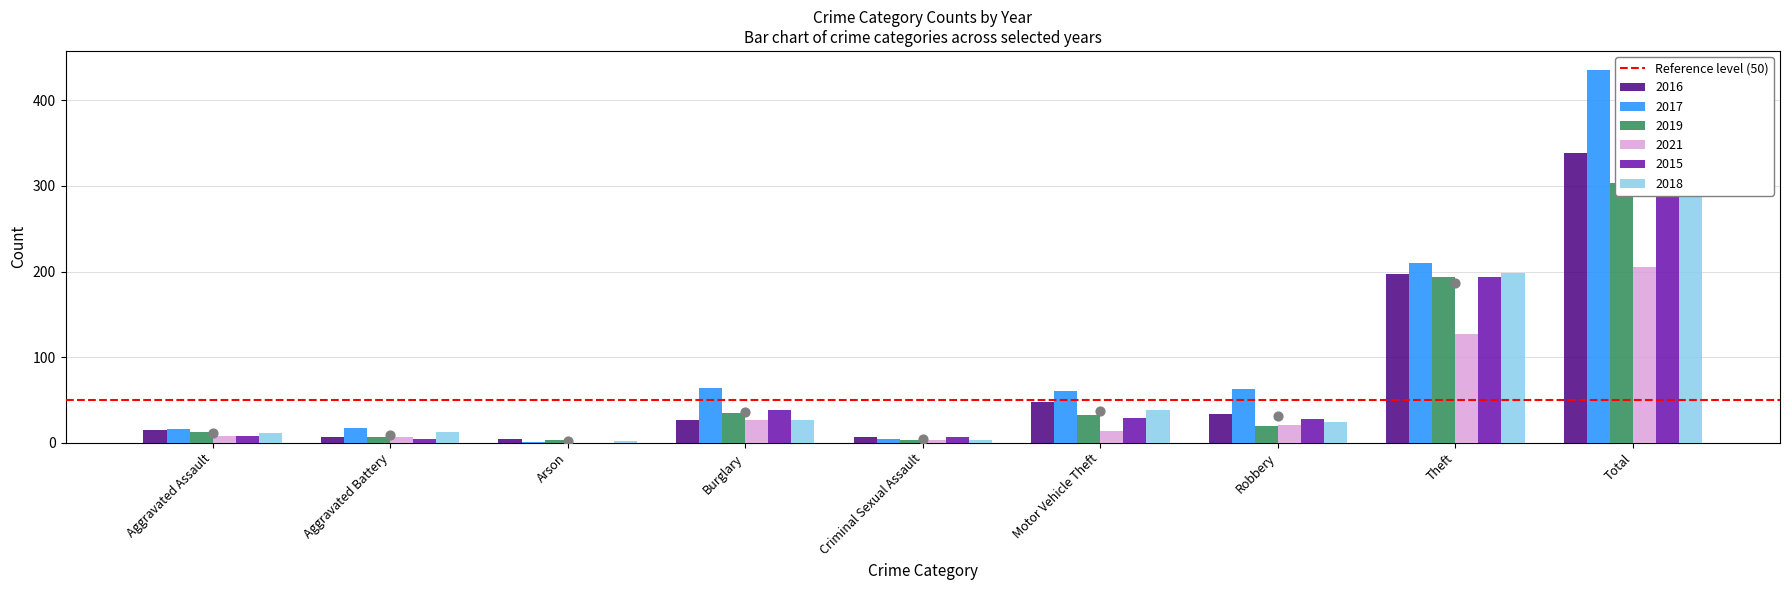

Which series contains the lowest Y value?

2021